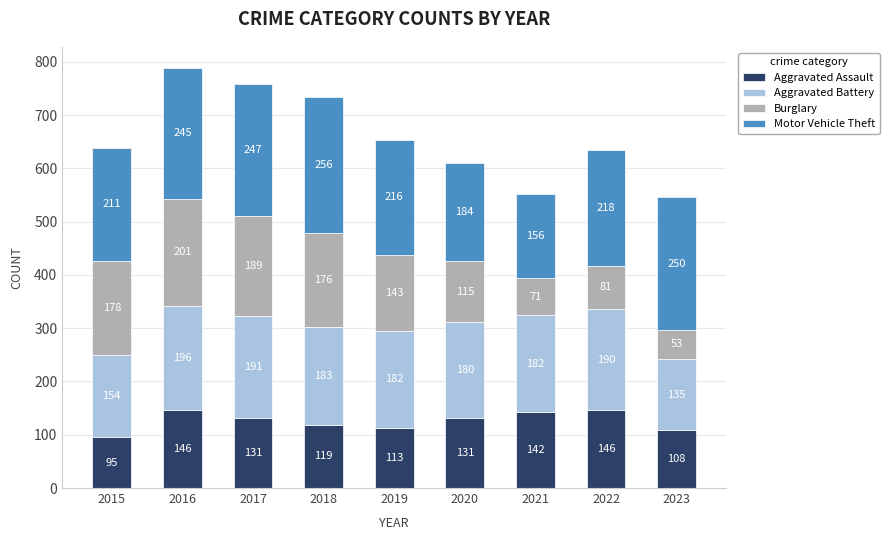

What is the average value of the Aggravated Assault series?

126